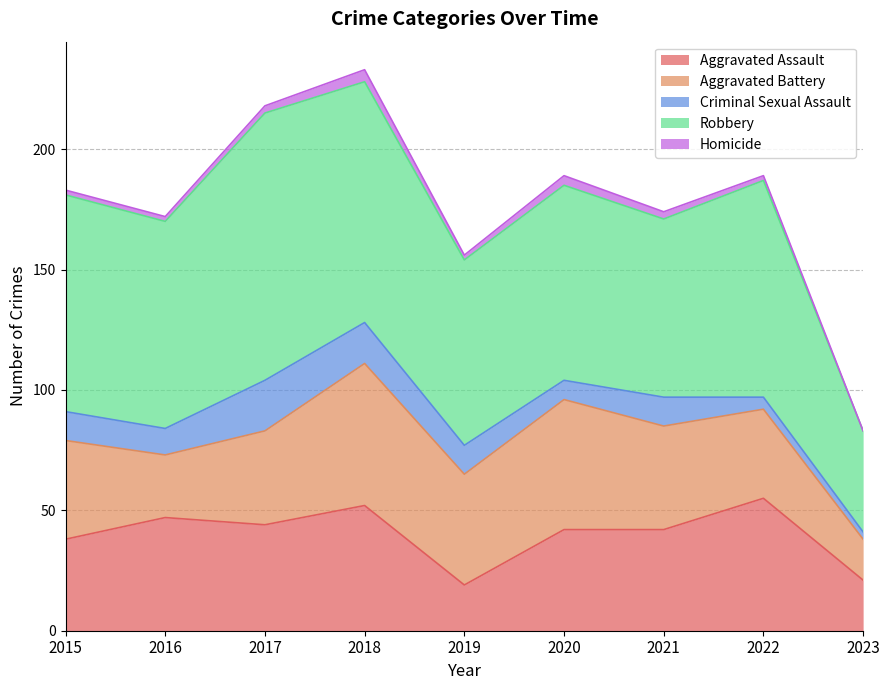

Count the number of data series in this chart.

5